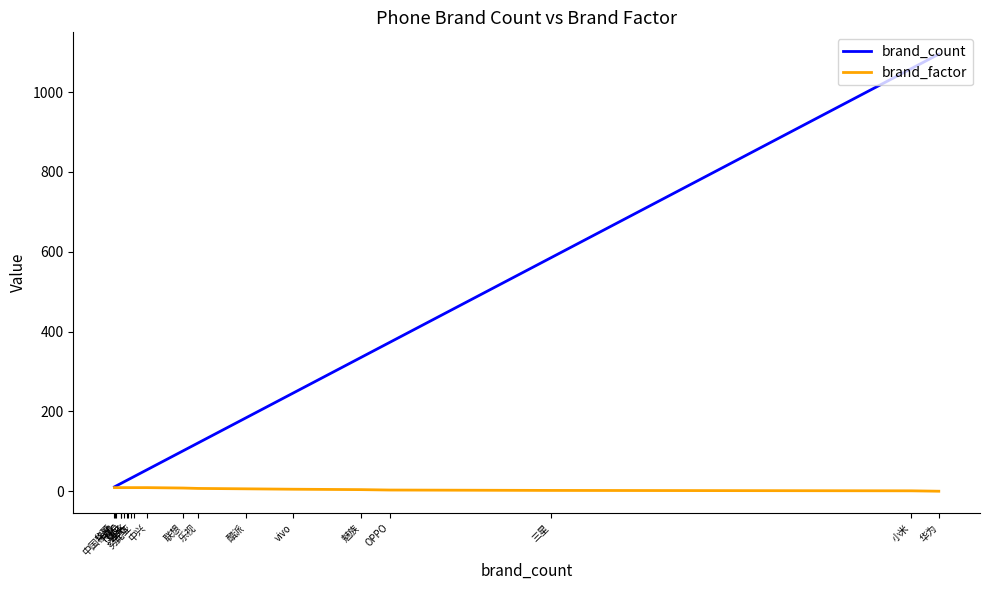

At which category does the chart reach its peak across all series?

华为